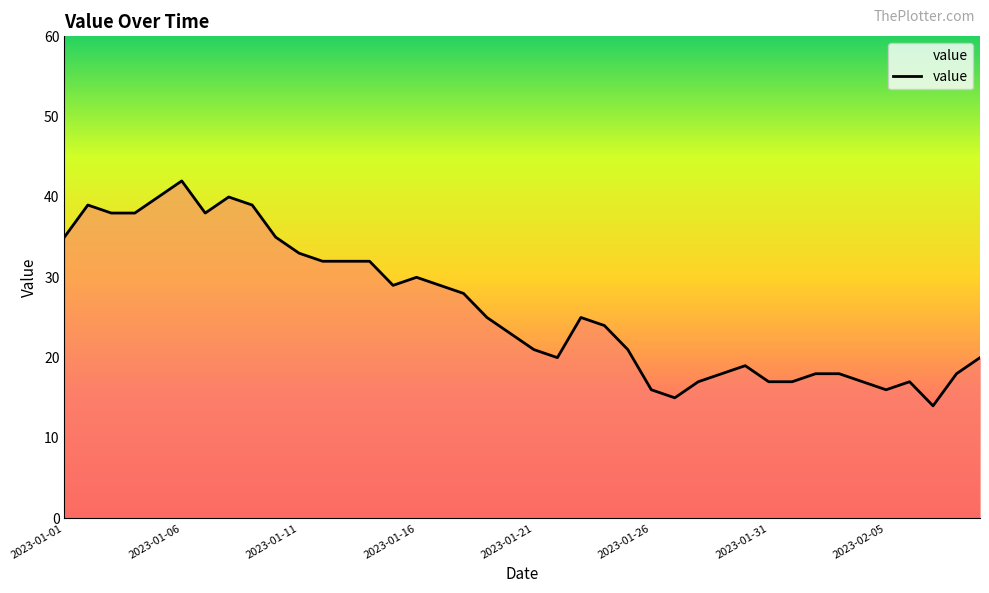

What is the difference between the maximum and minimum values?

28